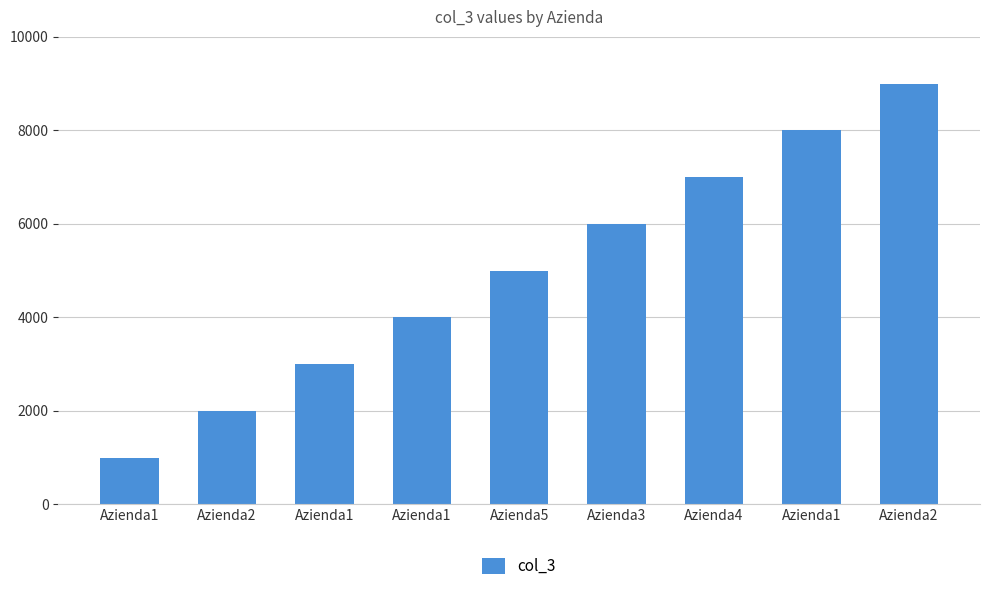

Is it true that the value at Azienda1 is 3000?

True